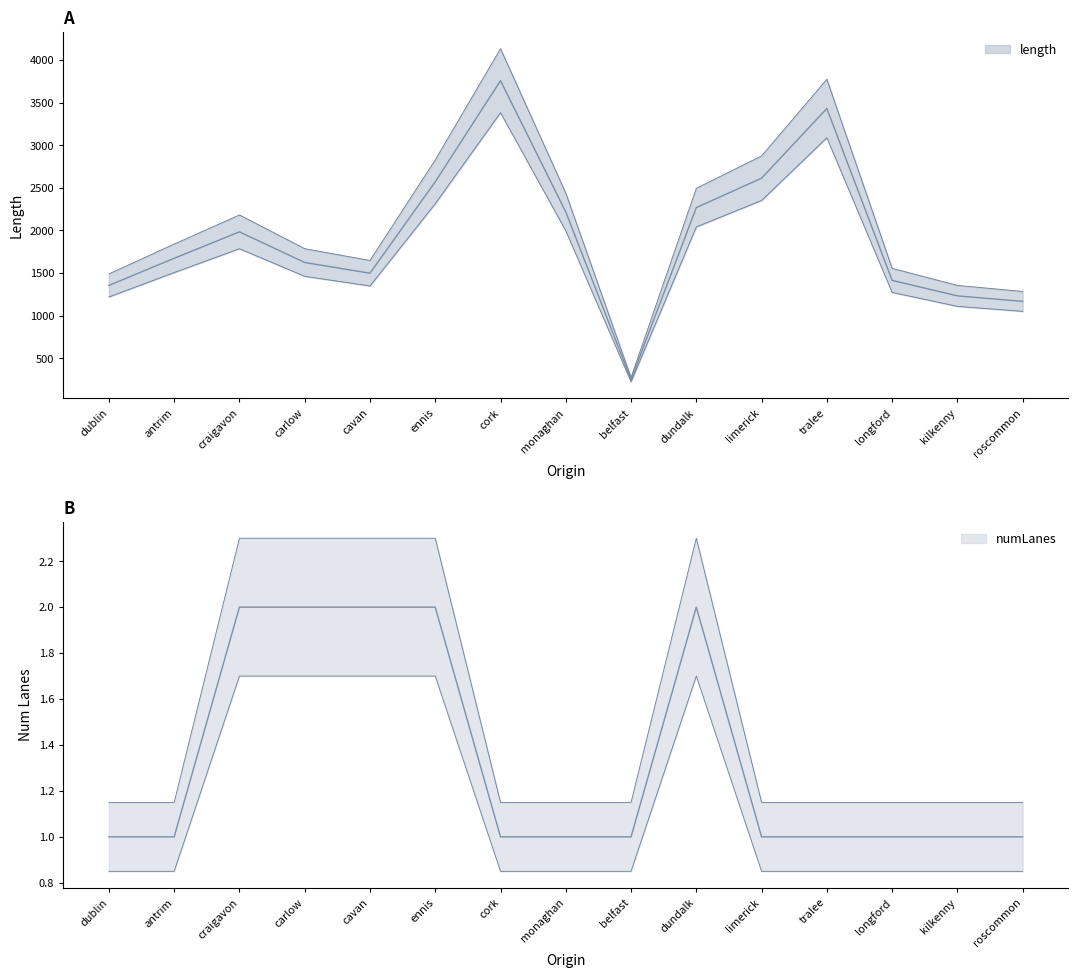

Does the chart display data point markers on the line(s)?

No